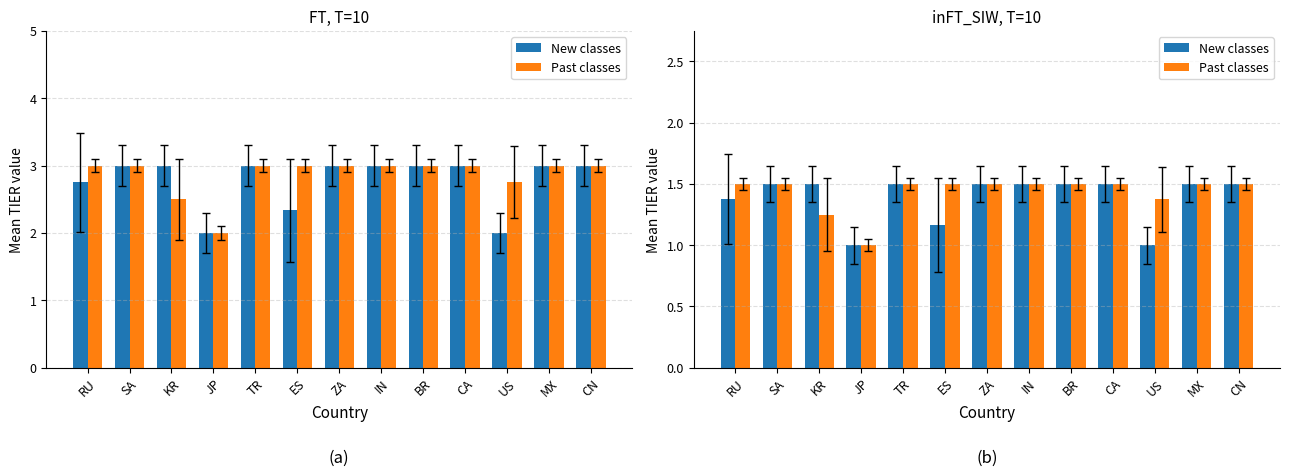

What is the label of the 12th bar from the left?

MX